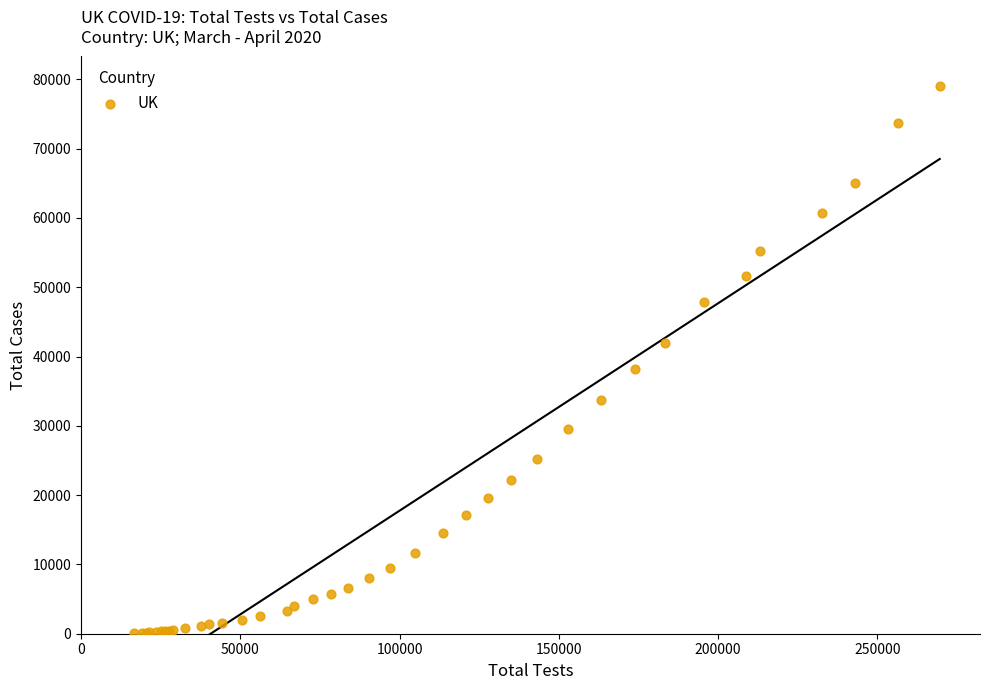

What Y value in the scatter plot is closest to 39538?

38168